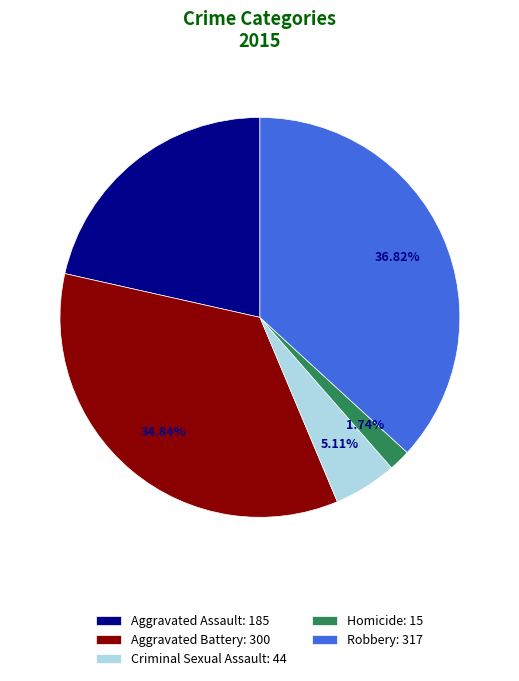

What percentage is the Criminal Sexual Assault slice, to the nearest percent?

5%